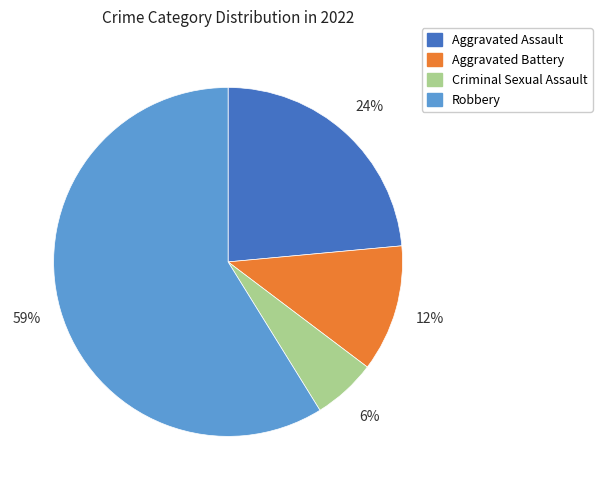

To the nearest percent, what is the average slice percentage?

25%